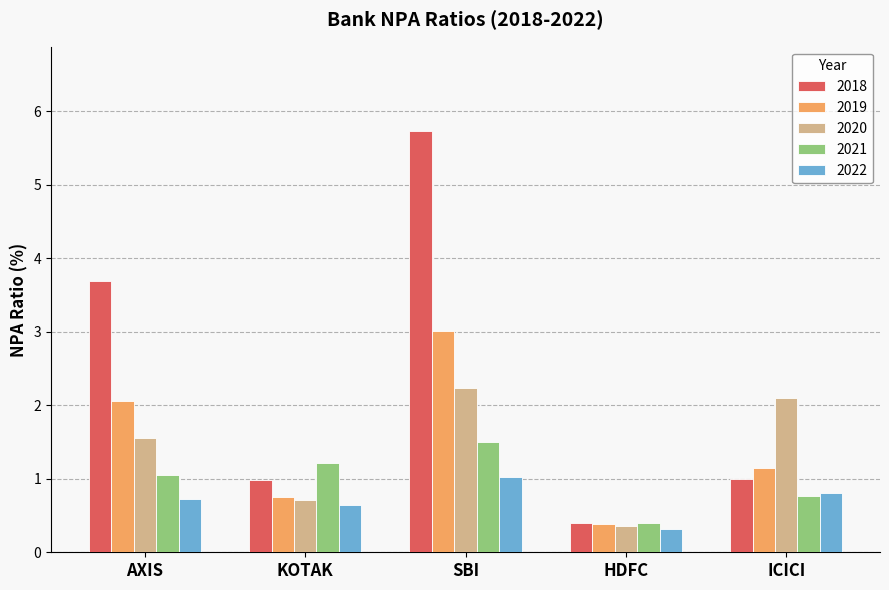

How many data points in 2019 are less than 1?

2